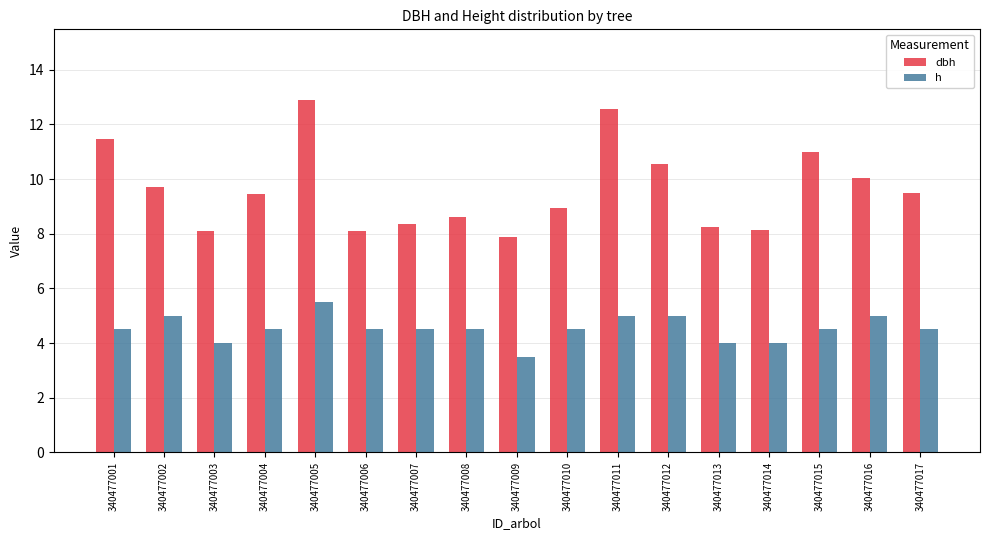

The dbh series shows 6.8 at 340477012. True or false?

False